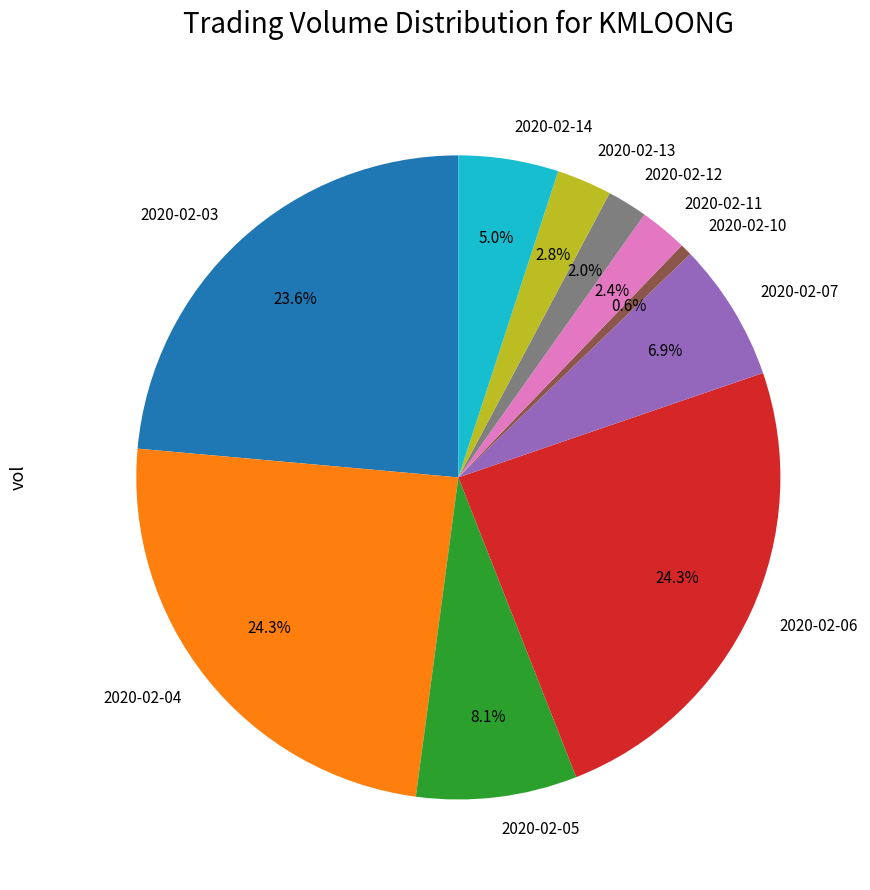

What percentage is the 2020-02-10 slice, to the nearest percent?

1%